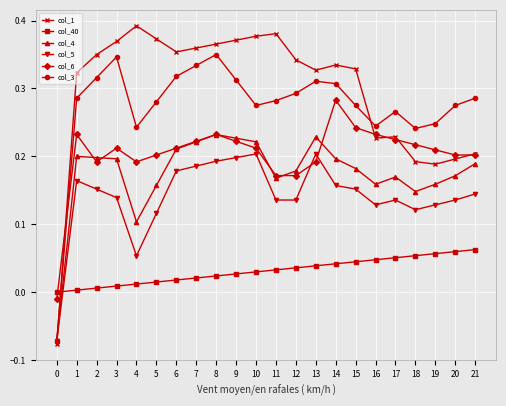

How many col_4 values are between 0 and 1?

21